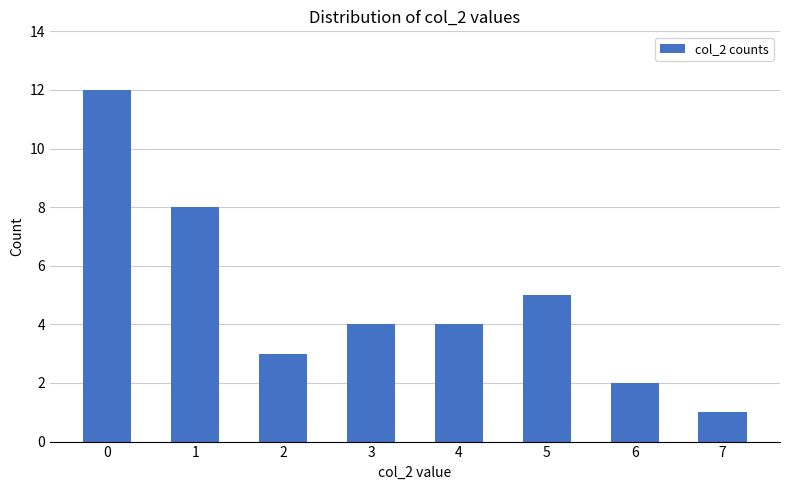

Is it true that the value at 7 is 0?

False